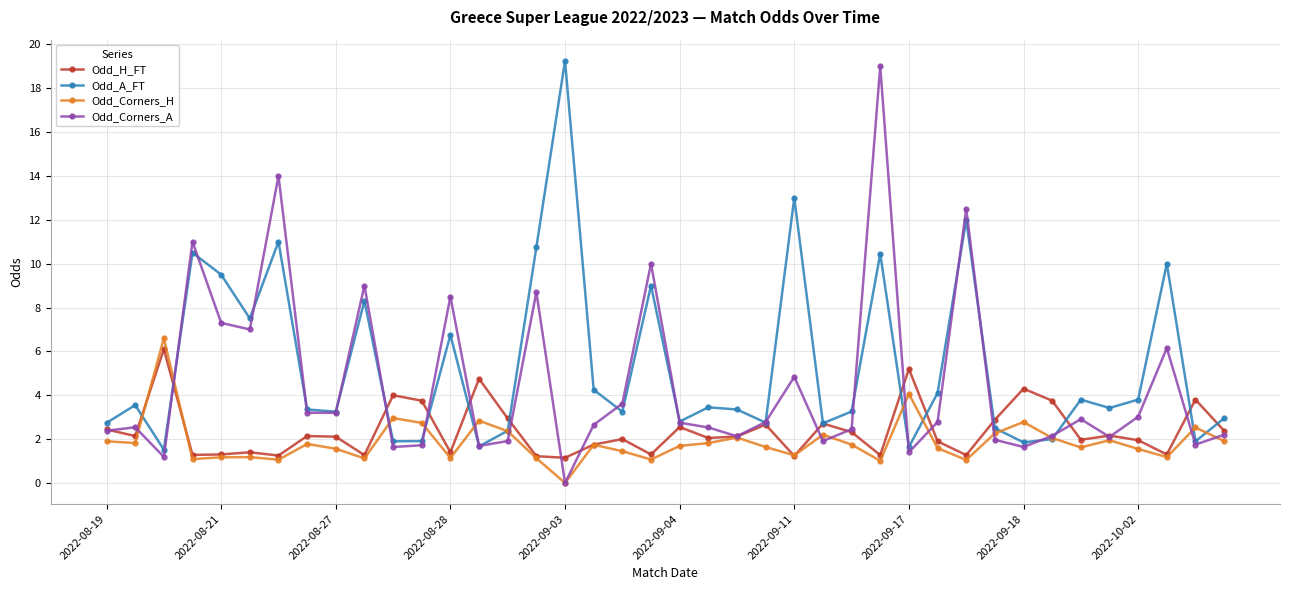

True or false: Odd_Corners_A has more than 0 interior local peaks.

True